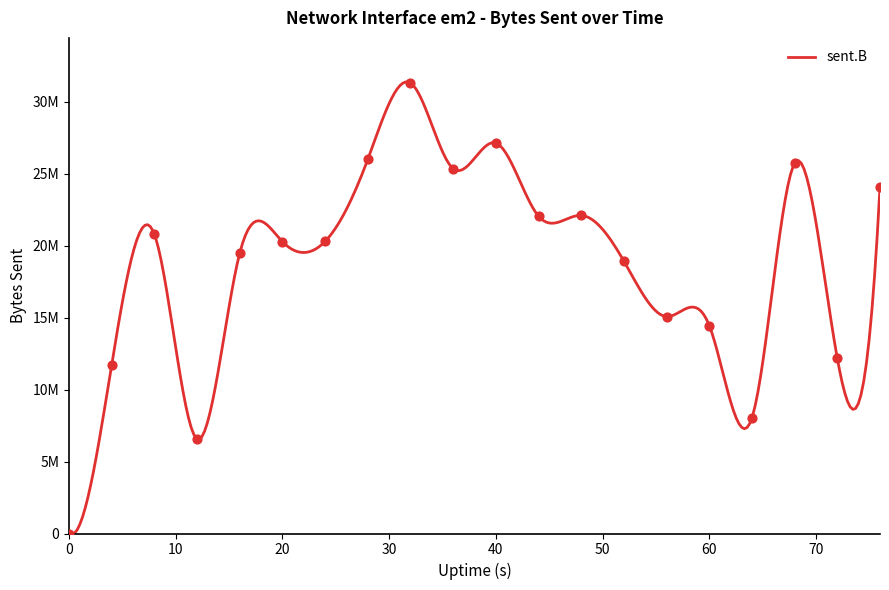

Which has a higher value, 48 or 28?

28